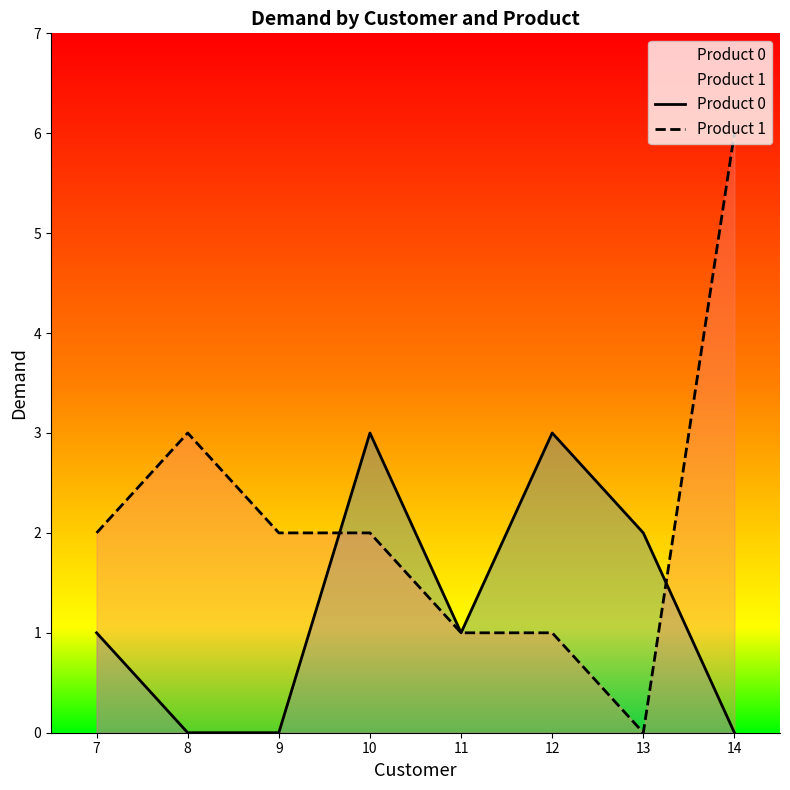

Where is the first local maximum for Product 1?

8